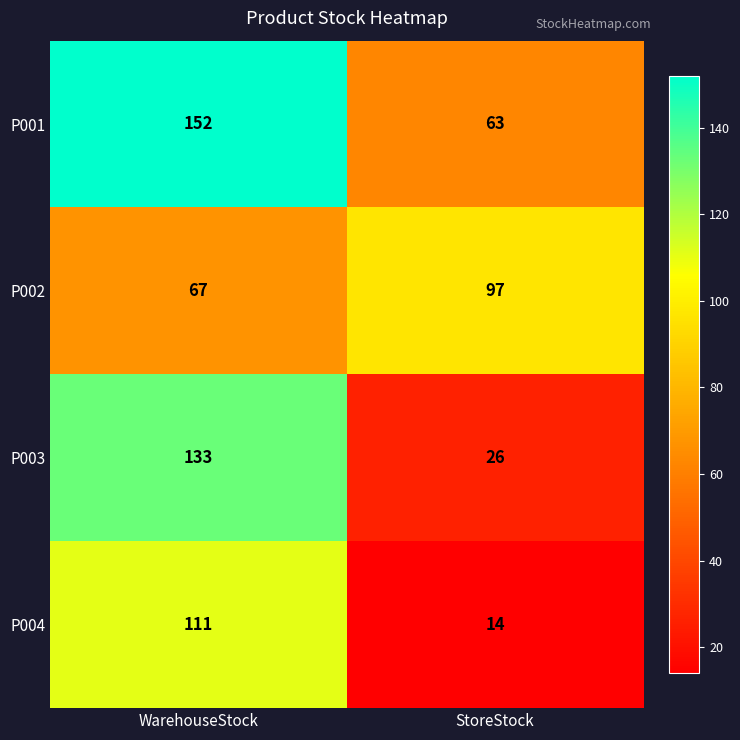

What is the sum of all P004 values?

125